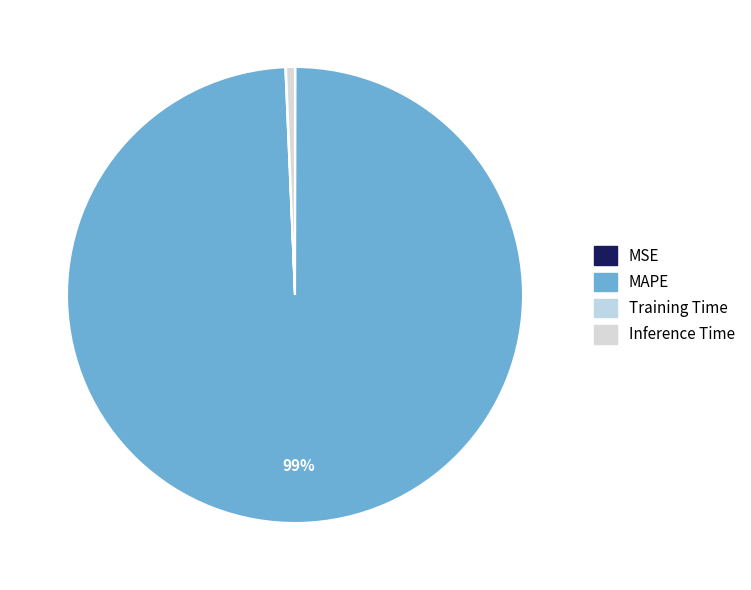

To the nearest percent, what is the difference between the largest and smallest slice percentages?

99%